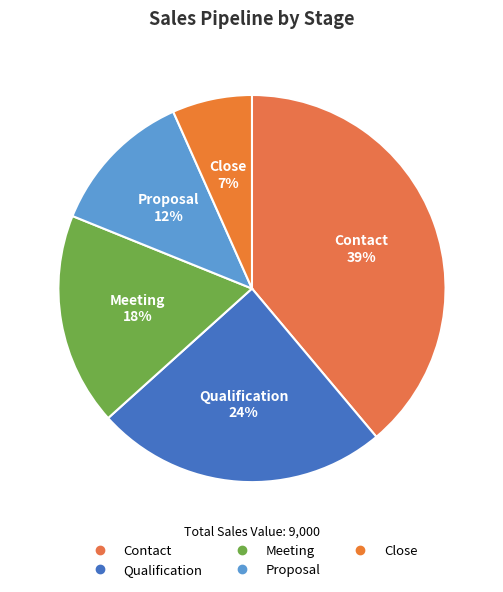

Count the number of slices in the pie.

5